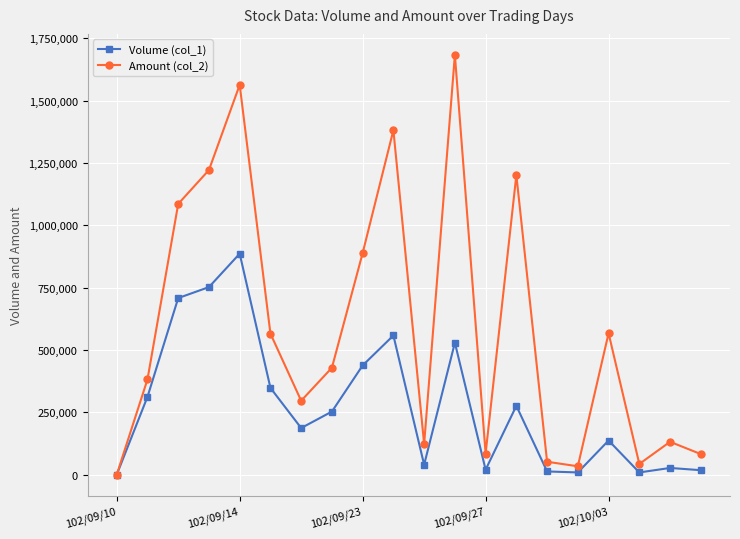

Which series has the widest spread of values?

Amount (col_2)